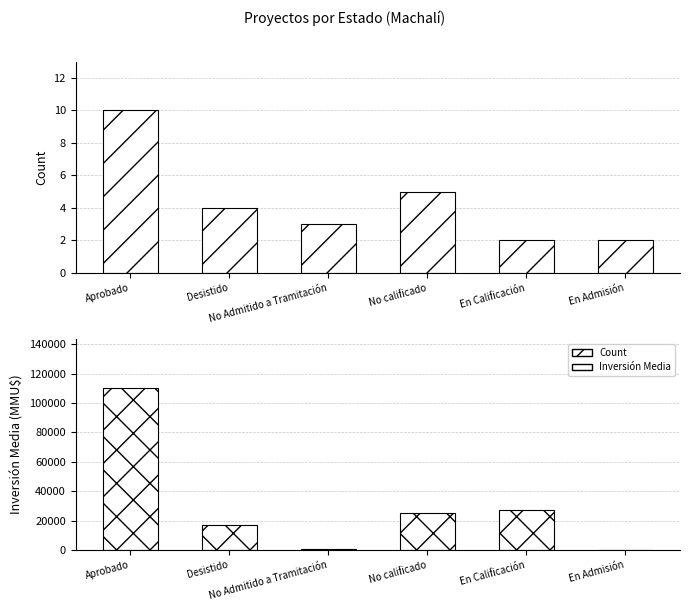

How many series are shown in this chart?

2